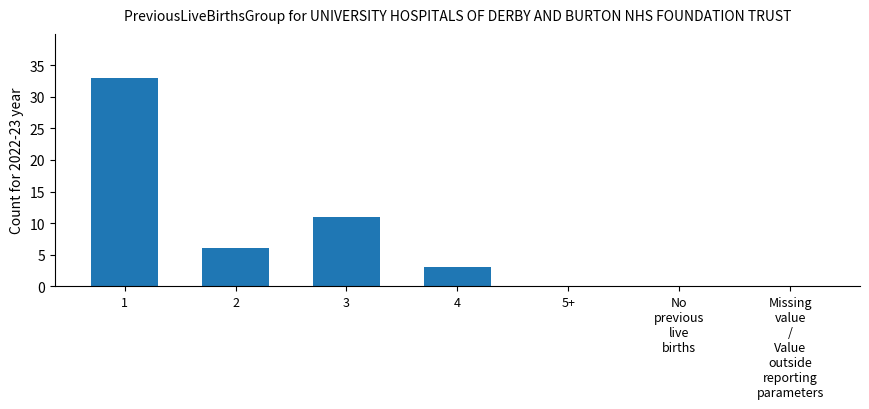

What is the change in value from 1 to 2?

-27